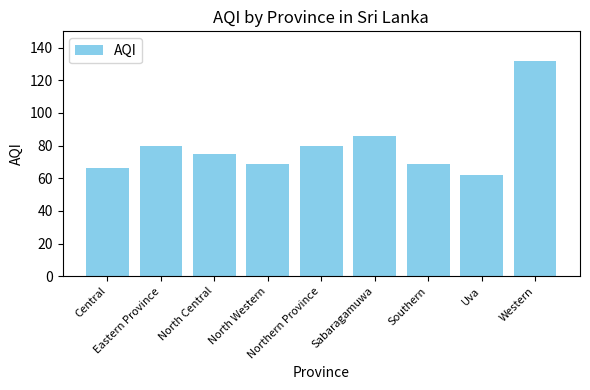

At which label is the value closest to 97?

Sabaragamuwa